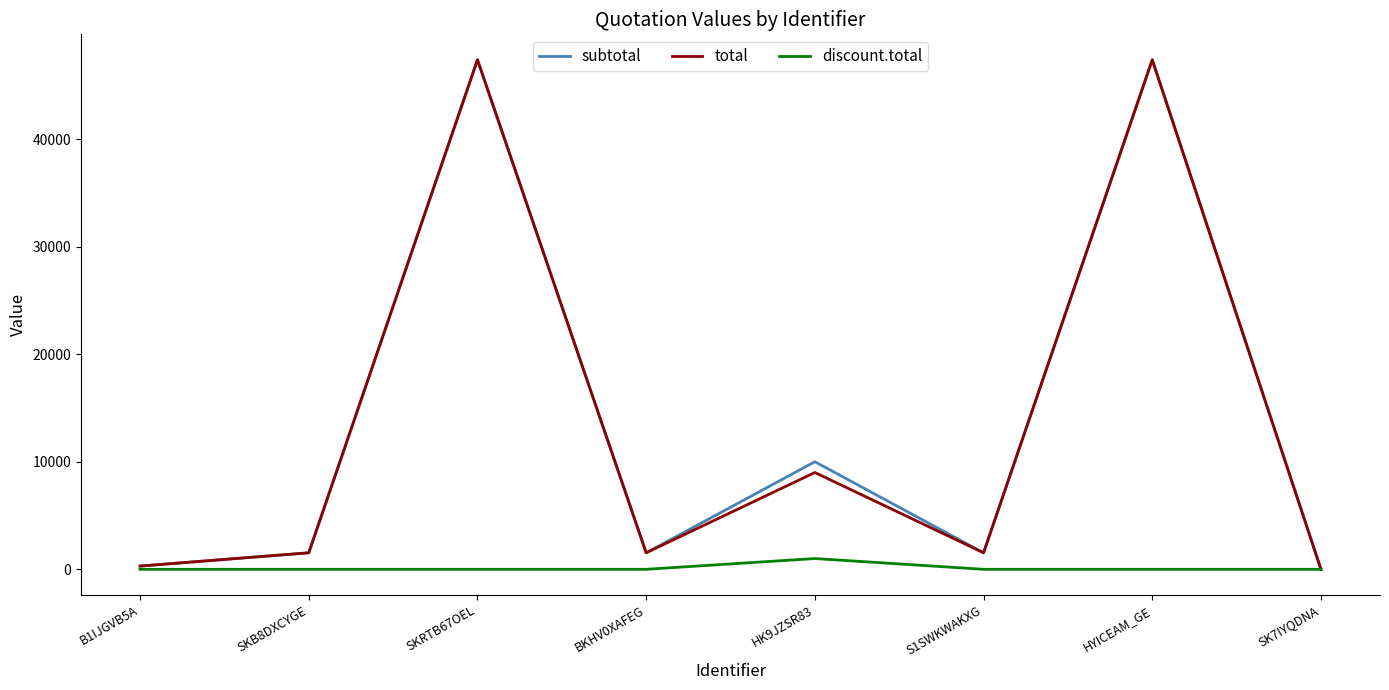

How many lines are shown in the chart?

3